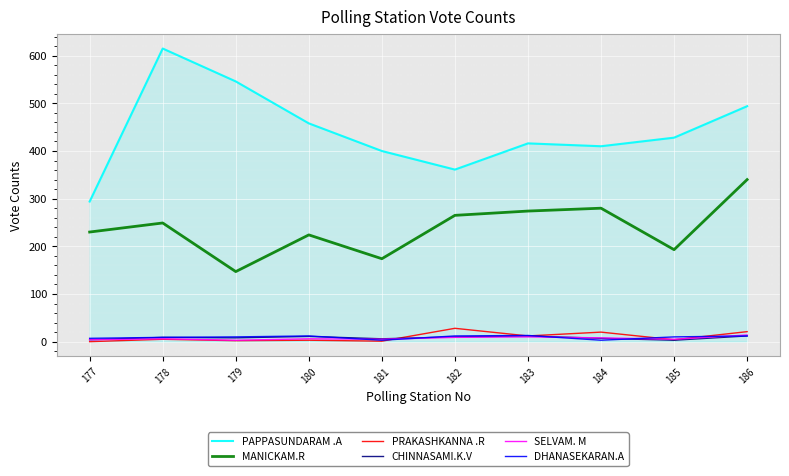

Which series has the largest range (max minus min)?

PAPPASUNDARAM .A